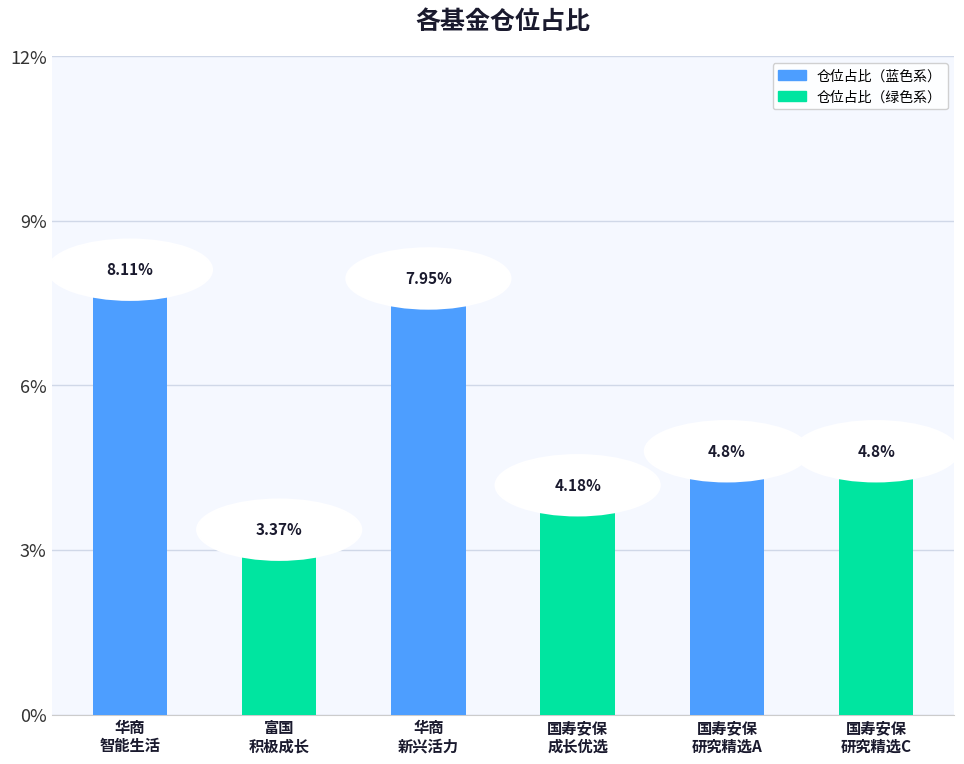

What position from the left is 国寿安保研究精选混合A?

5